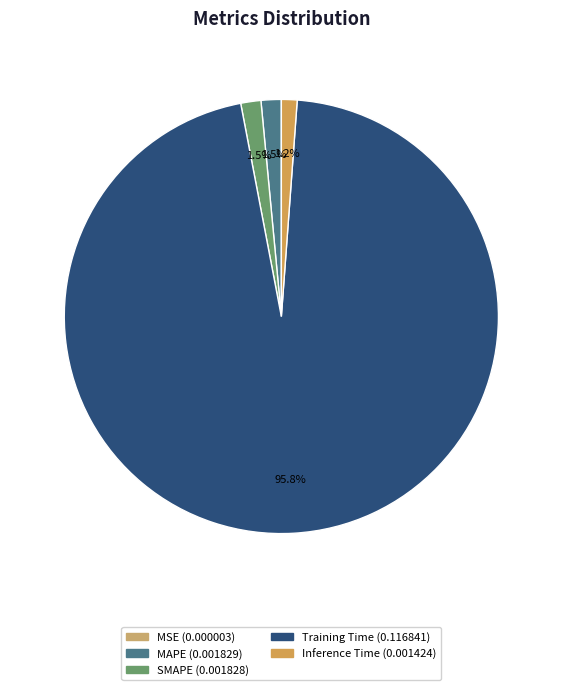

To the nearest percent, what is the average slice percentage?

20%